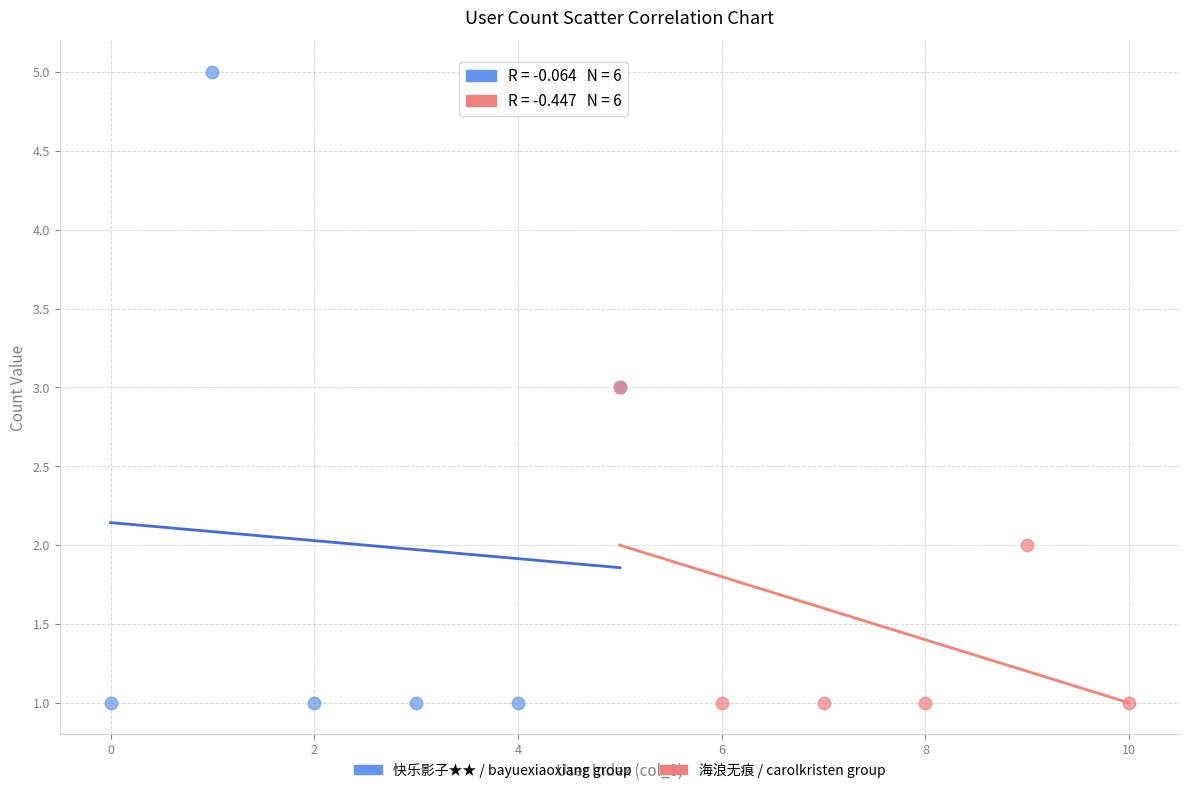

Which series has the largest Y range (max minus min)?

快乐影子★★ / bayuexiaoxiang group